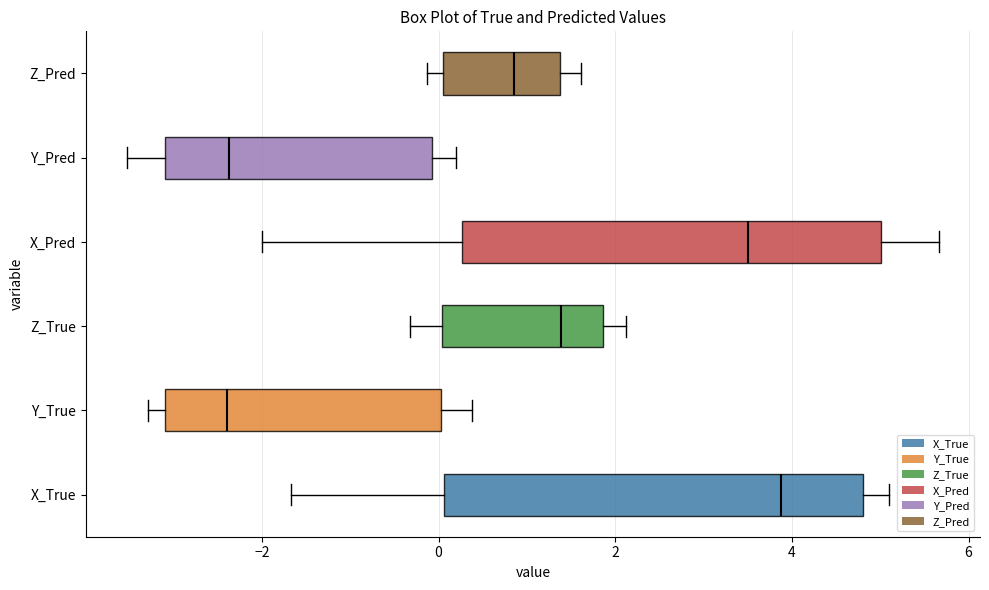

Where does the left whisker of the box for Z_True end on the x-axis? The values are not printed on the chart, so give them approximately, as read against the axis.

-0.4